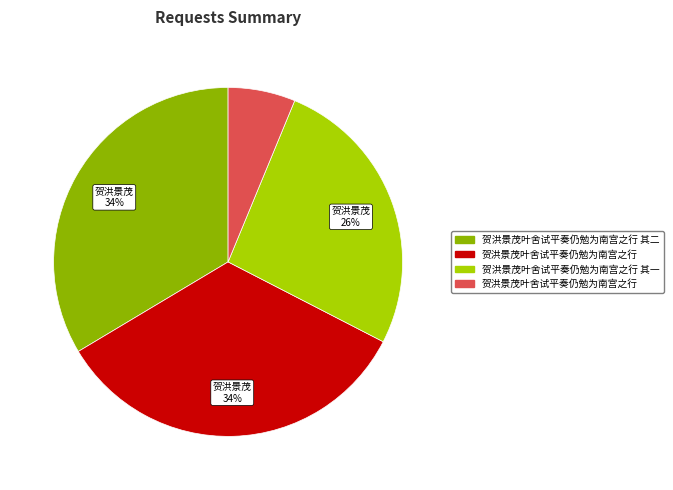

To the nearest percent, what is the difference between the largest and smallest slice percentages?

28%